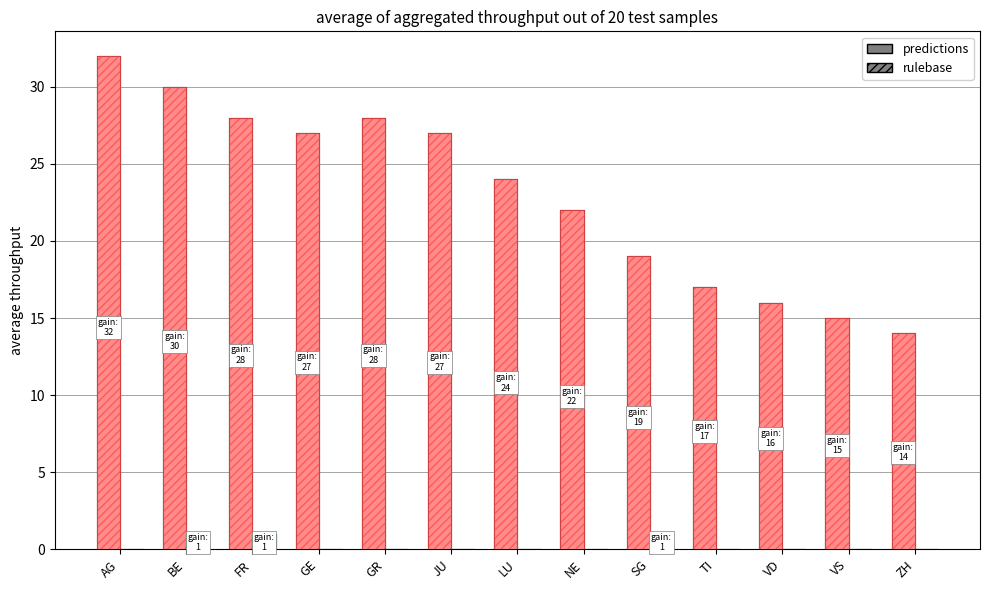

Which label corresponds to the largest value in the chart?

AG